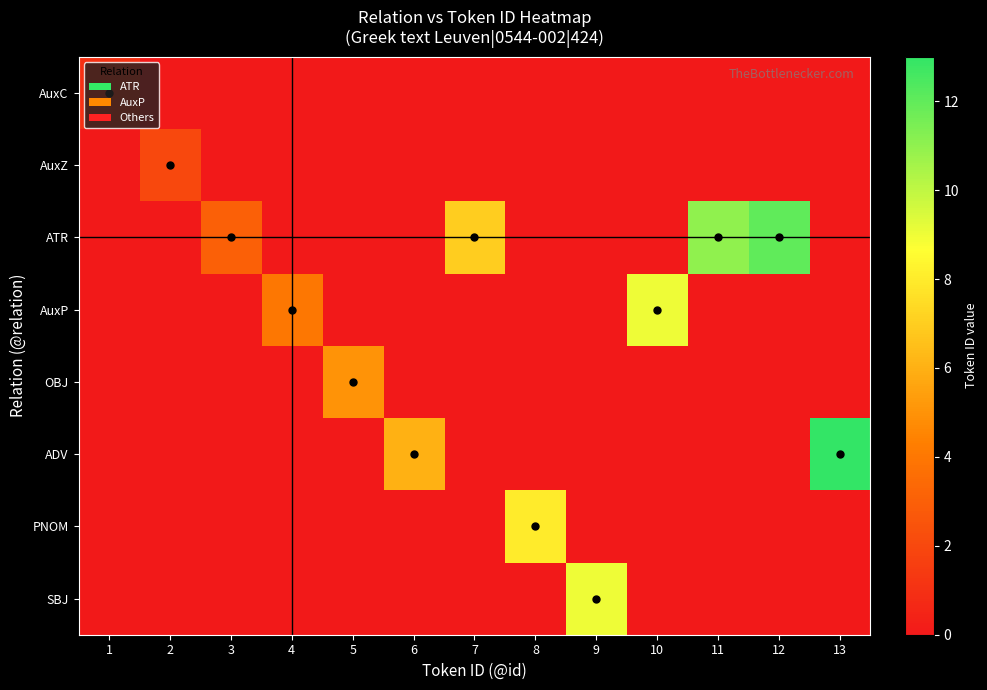

Which series has the widest spread of values?

ADV